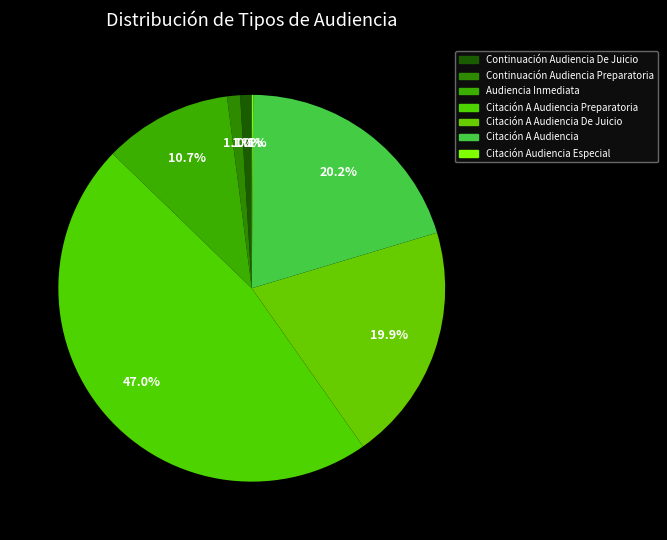

How many slices are in this pie chart?

7